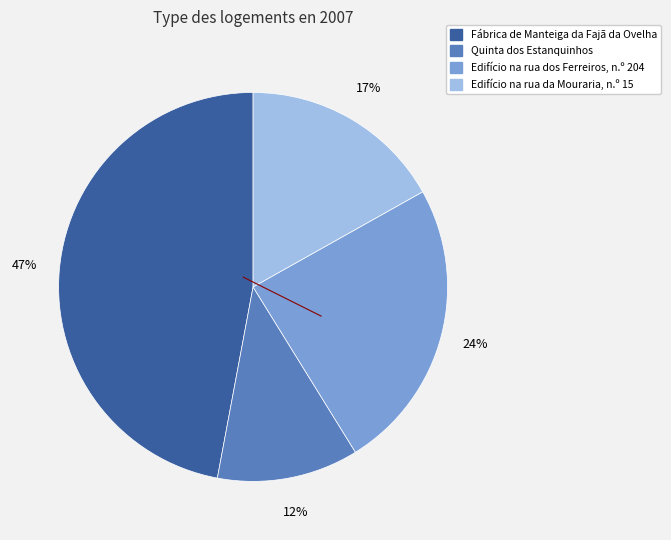

Which slice is the largest?

Fábrica de Manteiga da Fajã da Ovelha